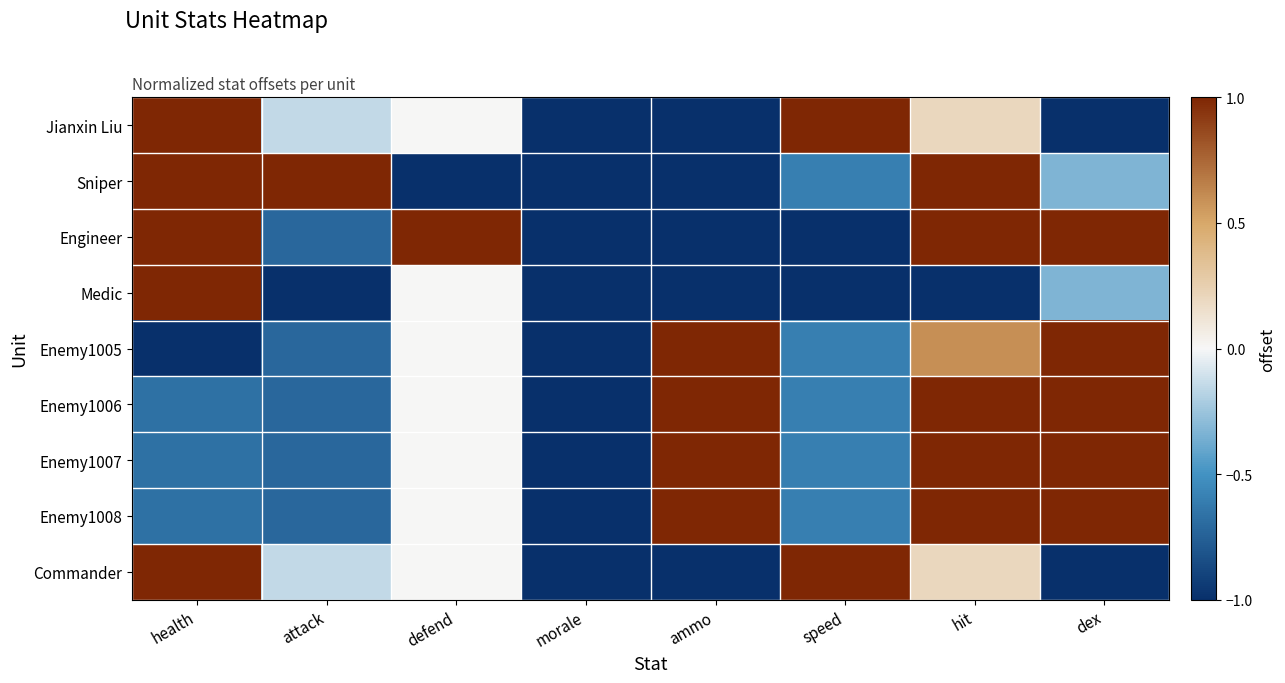

What is the minimum value shown in the chart?

-1.0